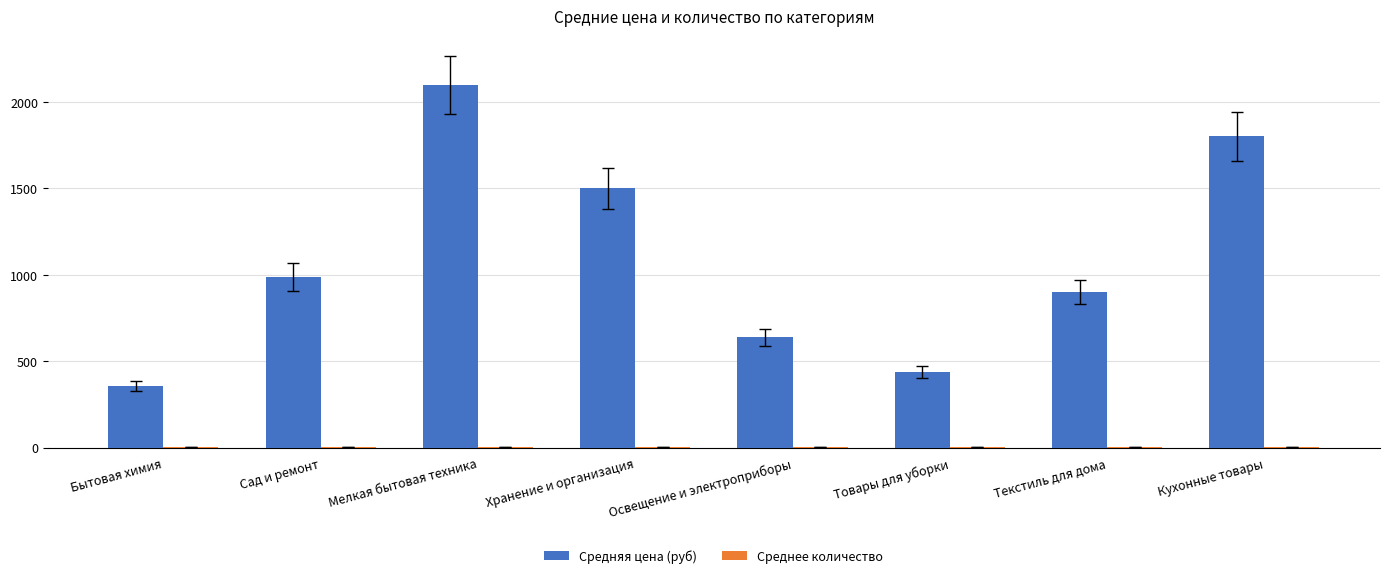

What is the greatest value displayed?

2100.0